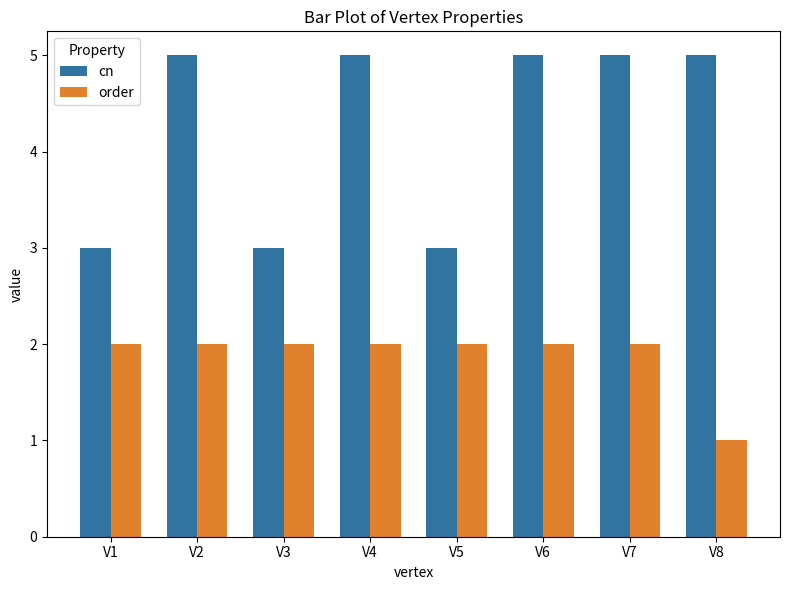

Which series changed the most between V7 and V8?

order